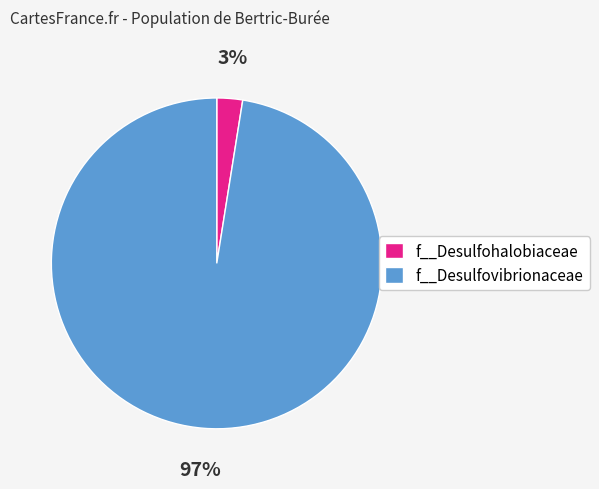

Which has a higher value, f__Desulfovibrionaceae or f__Desulfohalobiaceae?

f__Desulfovibrionaceae